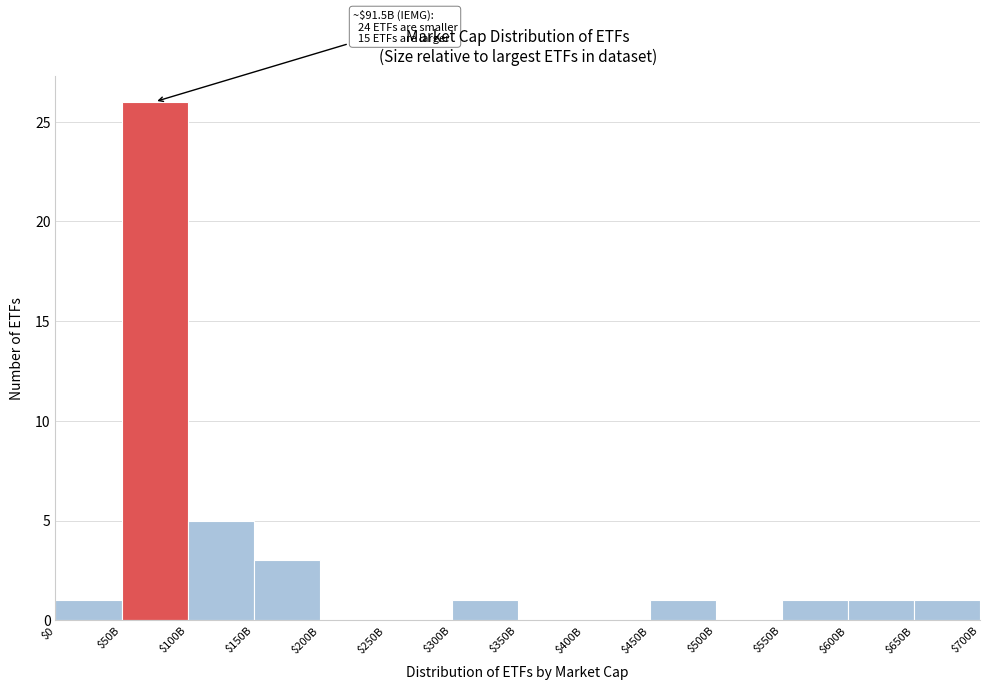

What is the maximum value shown in the chart?

26